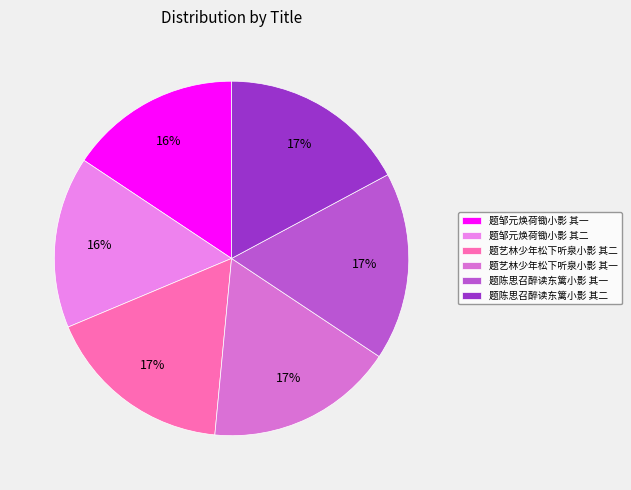

Combined, do 题艺林少年松下听泉小影 其一 and 题陈思召醉读东篱小影 其一 account for over 50%?

No